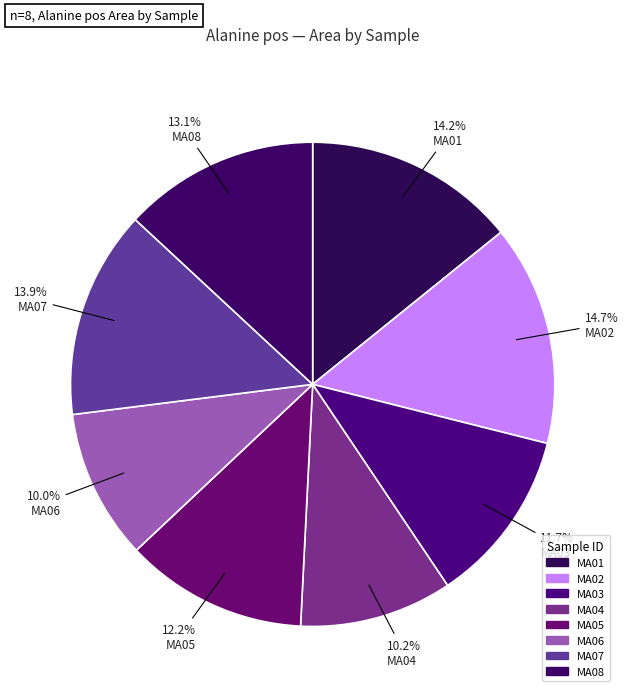

To the nearest percent, what is the difference between the MA01 and MA06 slice percentages?

4%